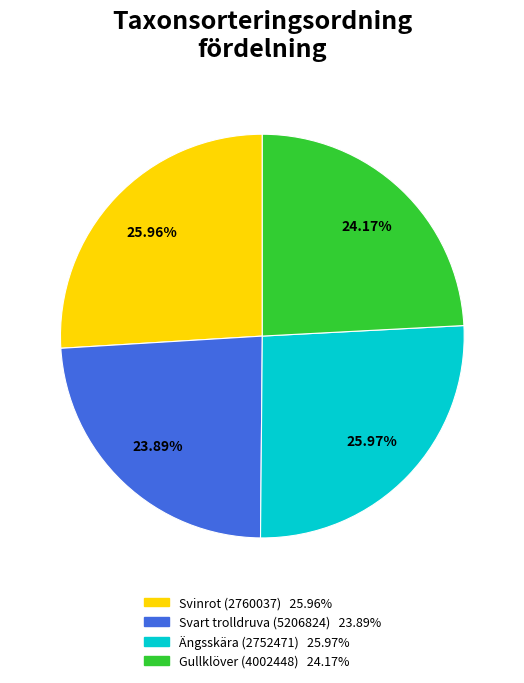

To the nearest percent, what is the average slice percentage?

25%